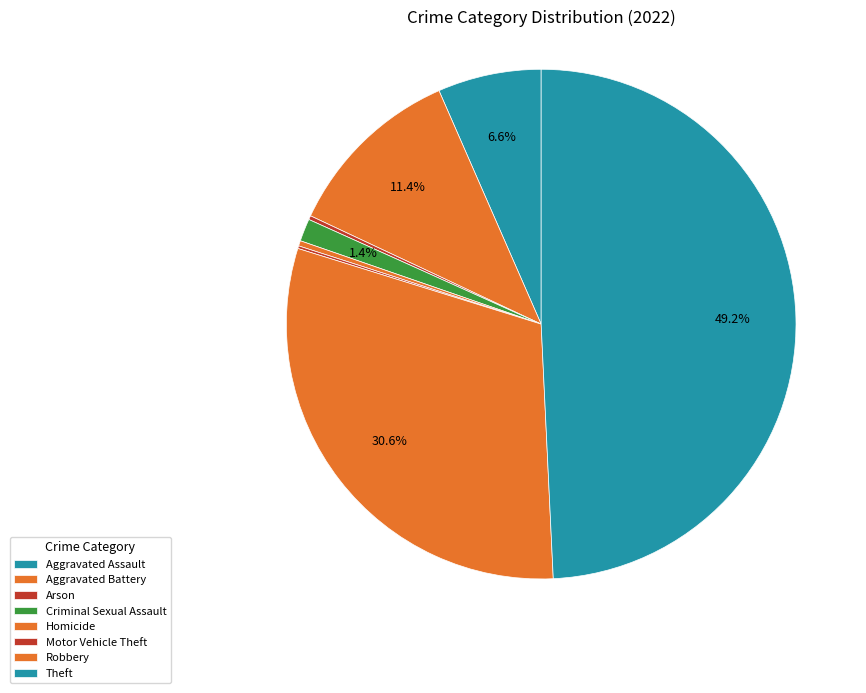

Does any single category account for the majority?

No